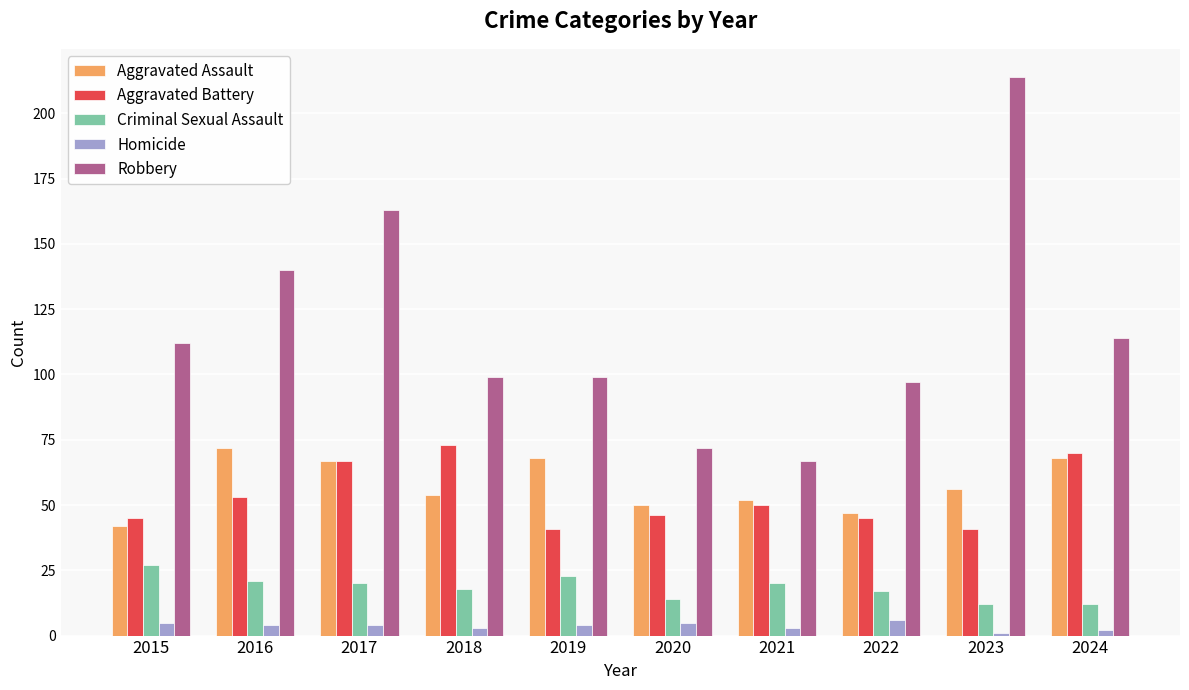

At how many categories does at least one series exceed 40?

10